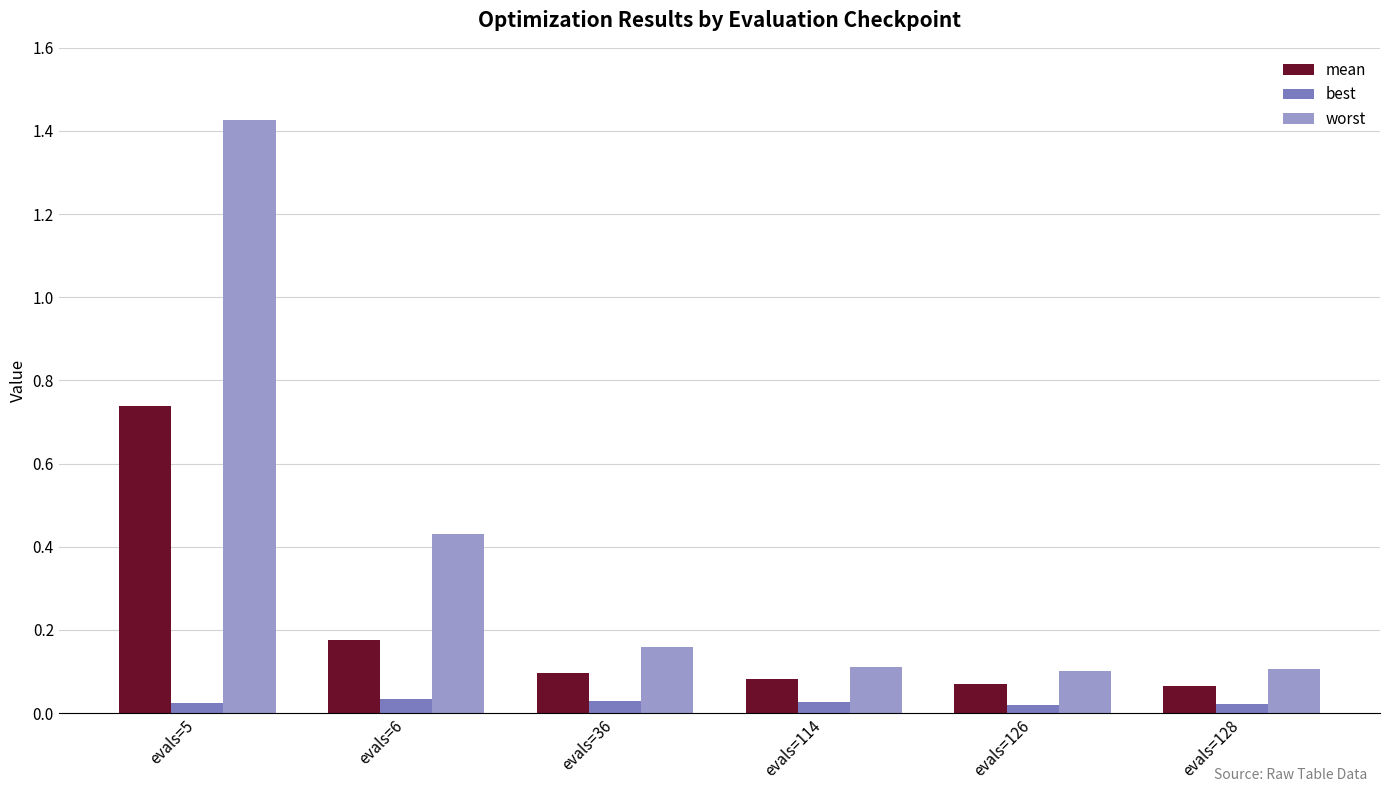

How many groups of bars are there?

6